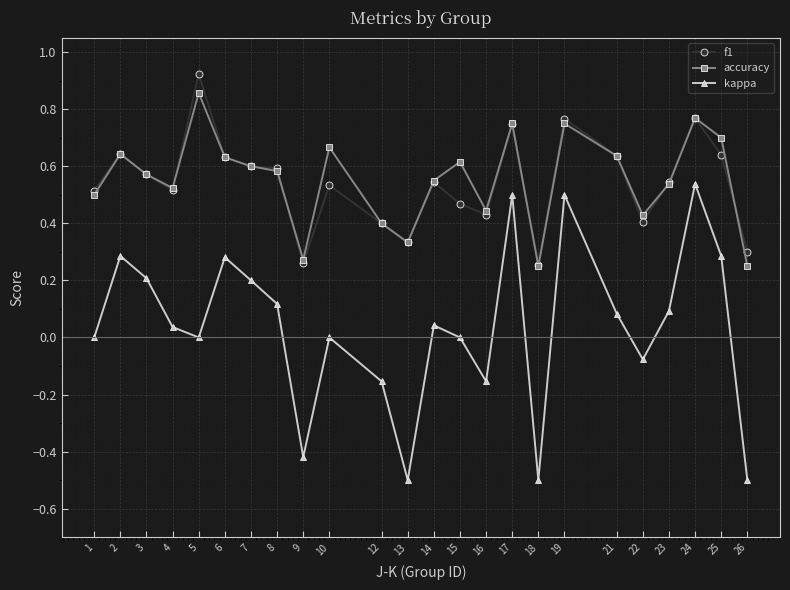

Where is the first local minimum for kappa?

5